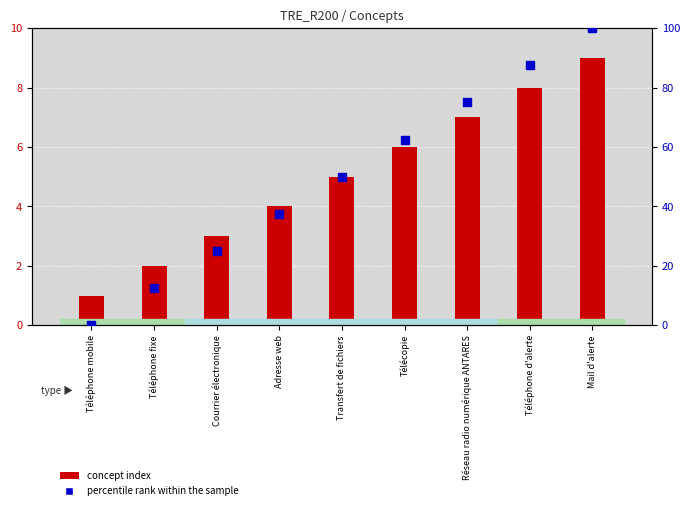

Which series contains the lowest Y value?

percentile rank within the sample